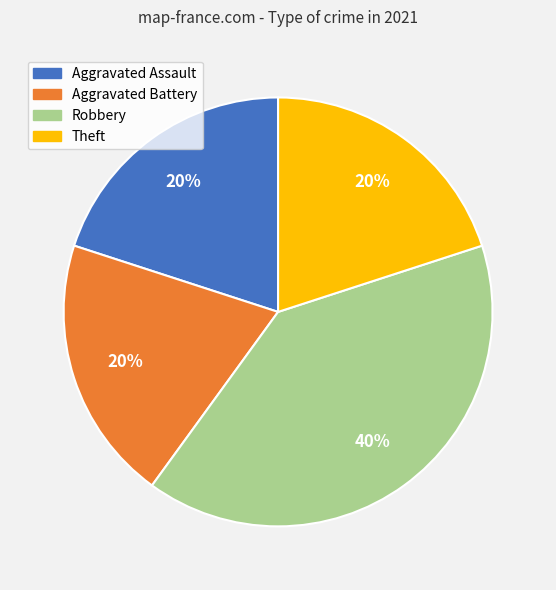

Count the number of slices in the pie.

4